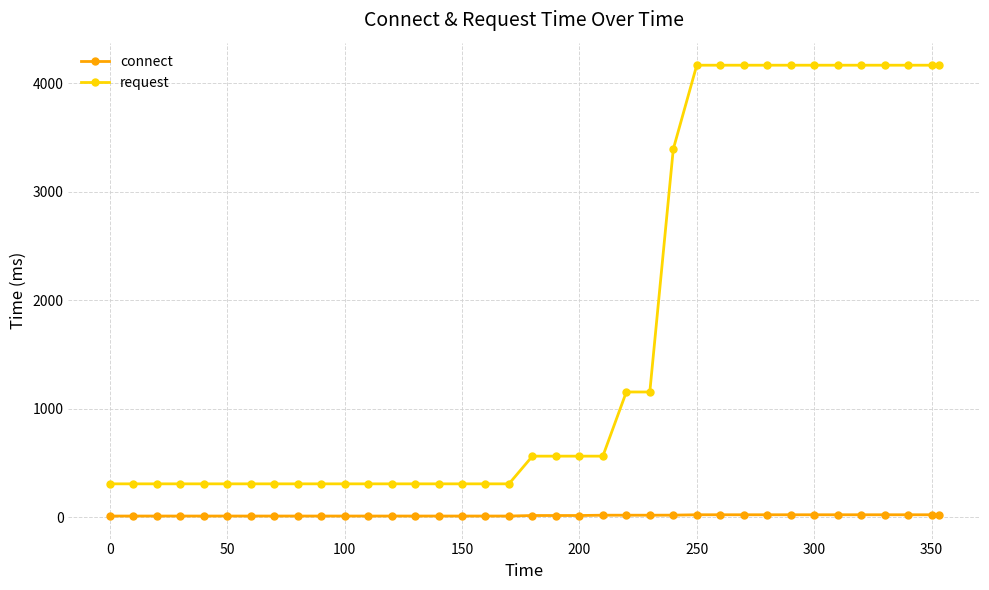

Which series has the widest spread of values?

request